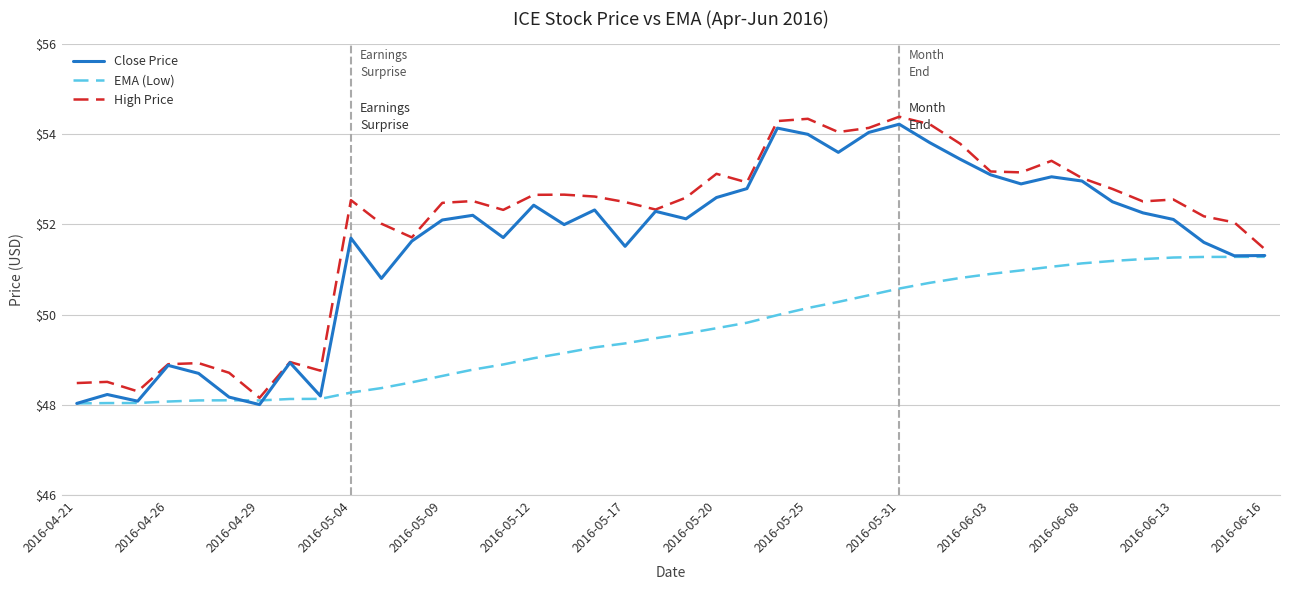

True or false: Close Price has more than 0 points higher than both neighbors.

True